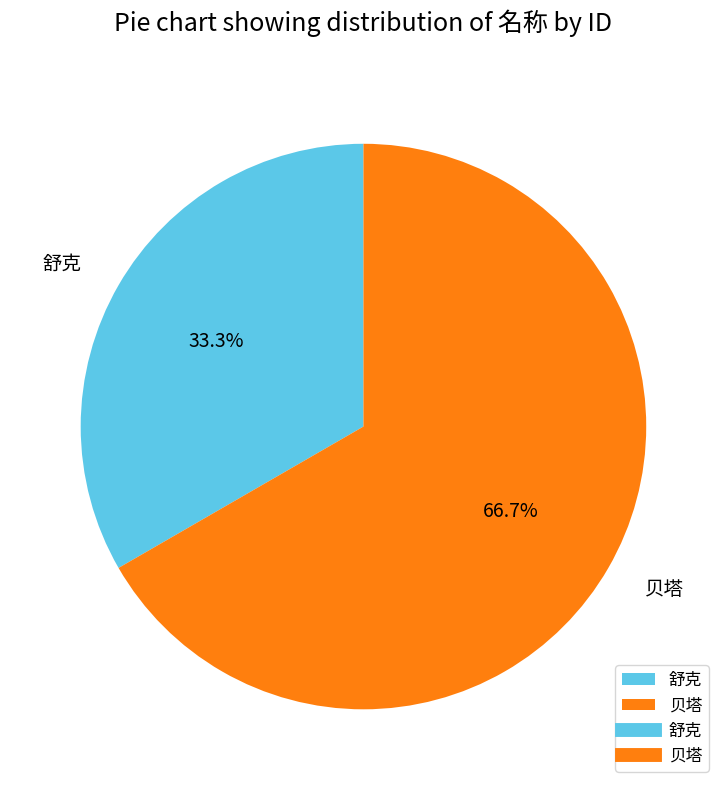

What is the total percentage of 舒克 and 贝塔?

100.0%